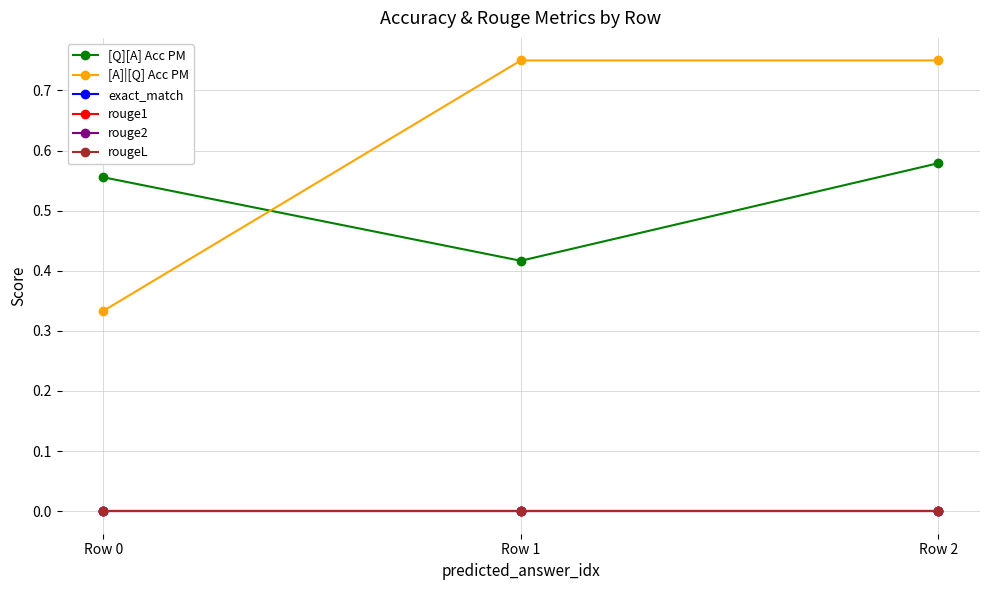

What is the difference between the [Q][A] Acc PM values at Row 1 and Row 2?

0.2